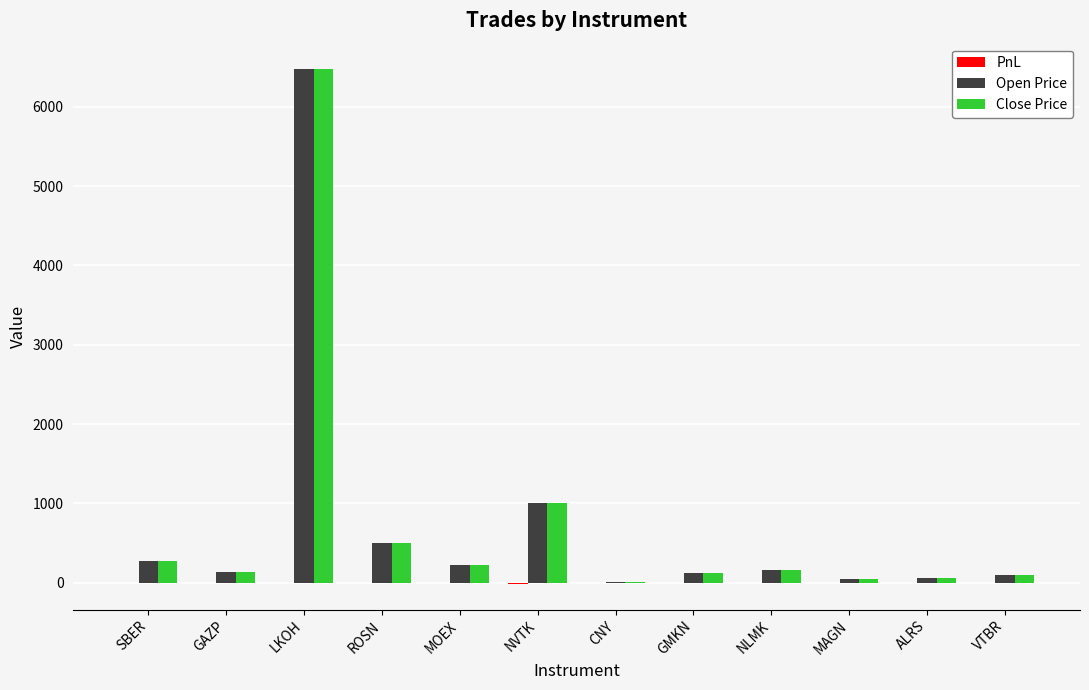

Is the value of Open Price at ROSN greater than the value of Close Price at CNY?

Yes